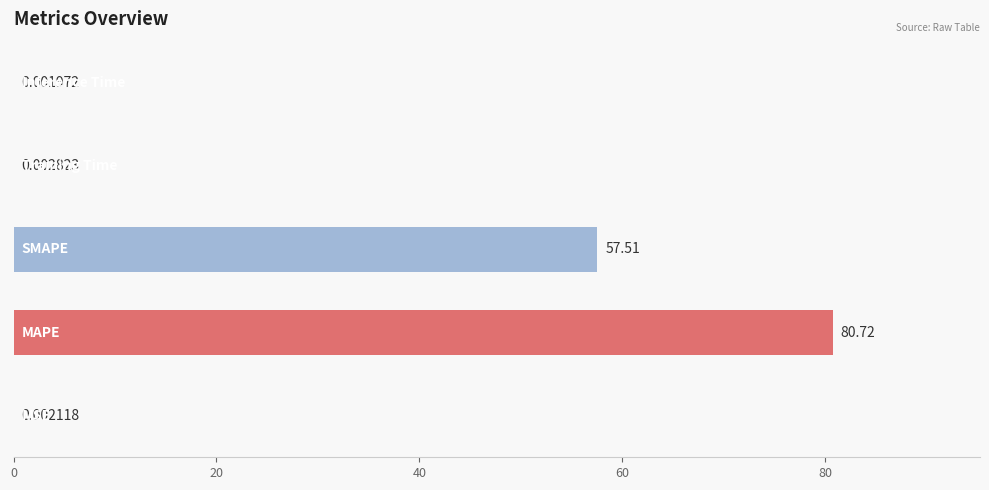

What is the sum of all values?

138.2